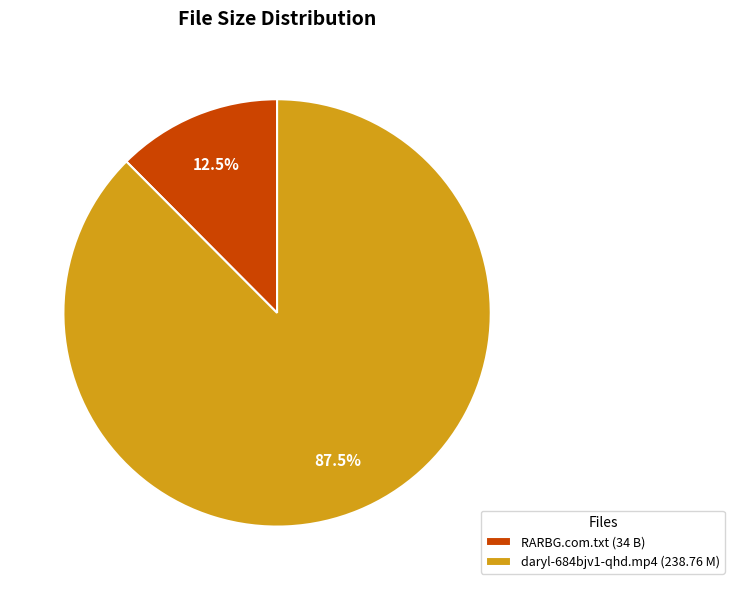

Combined, do RARBG.com.txt and daryl-684bjv1-qhd.mp4 account for over 50%?

Yes